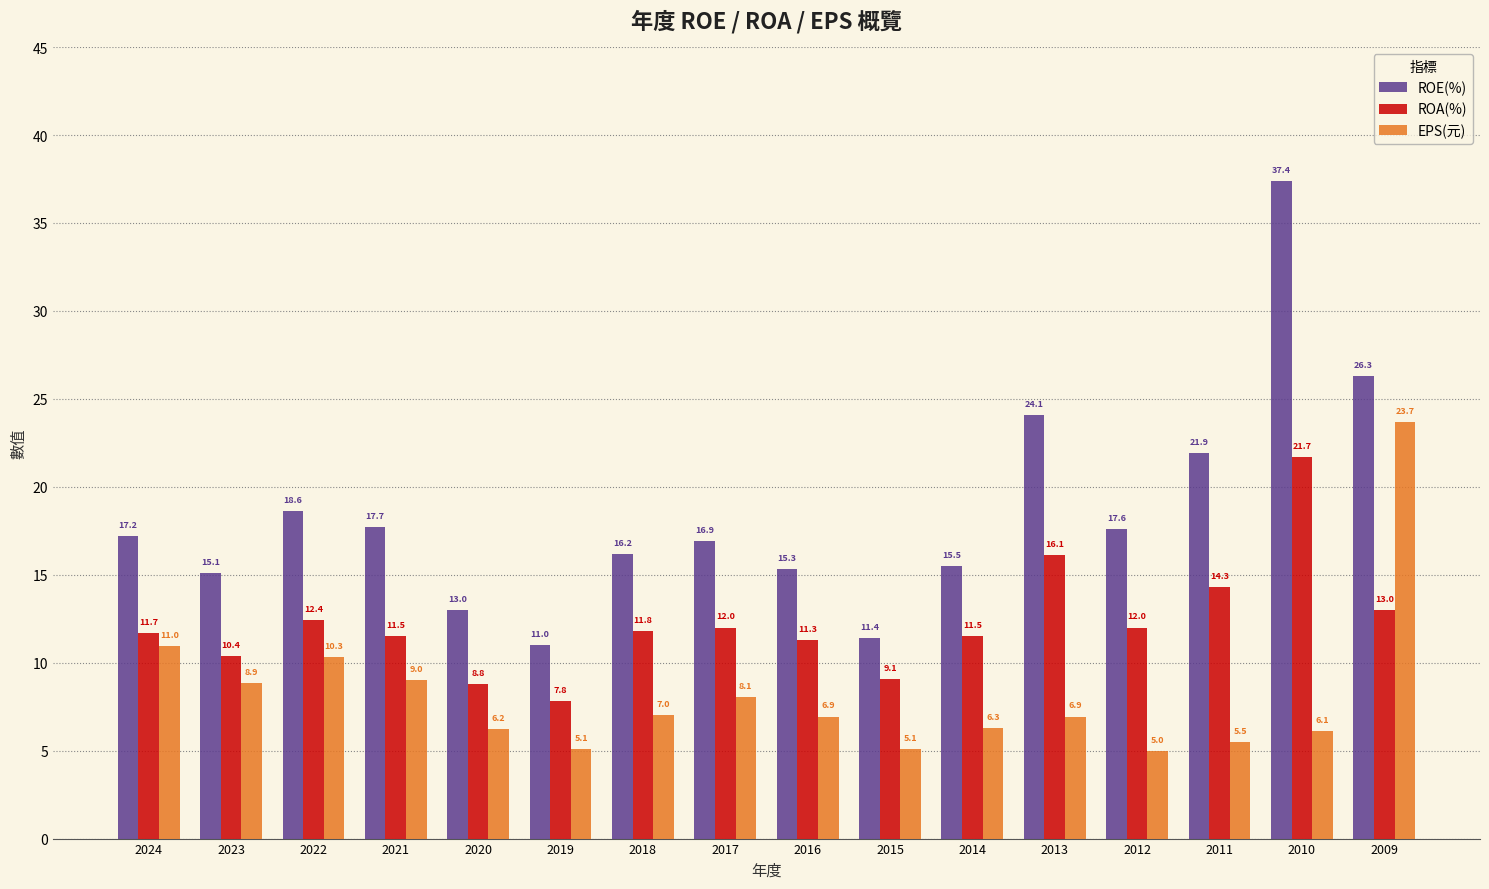

Which series has the largest total across all categories?

ROE(%)